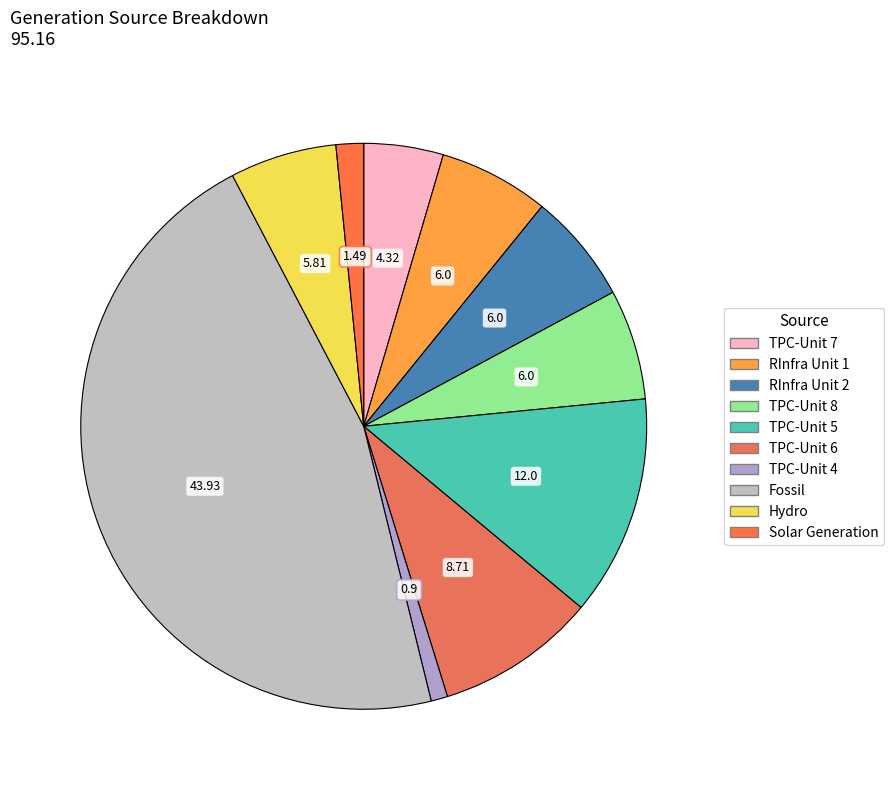

Count the number of slices in the pie.

10